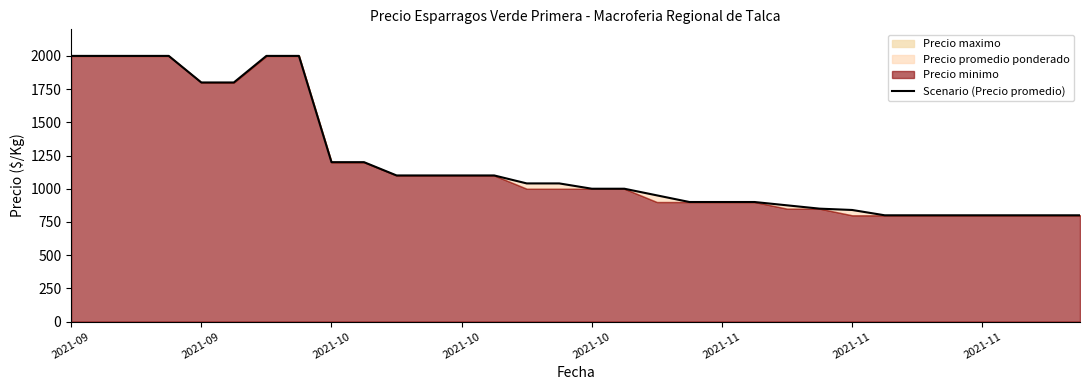

At which category does the chart reach its minimum across all series?

25